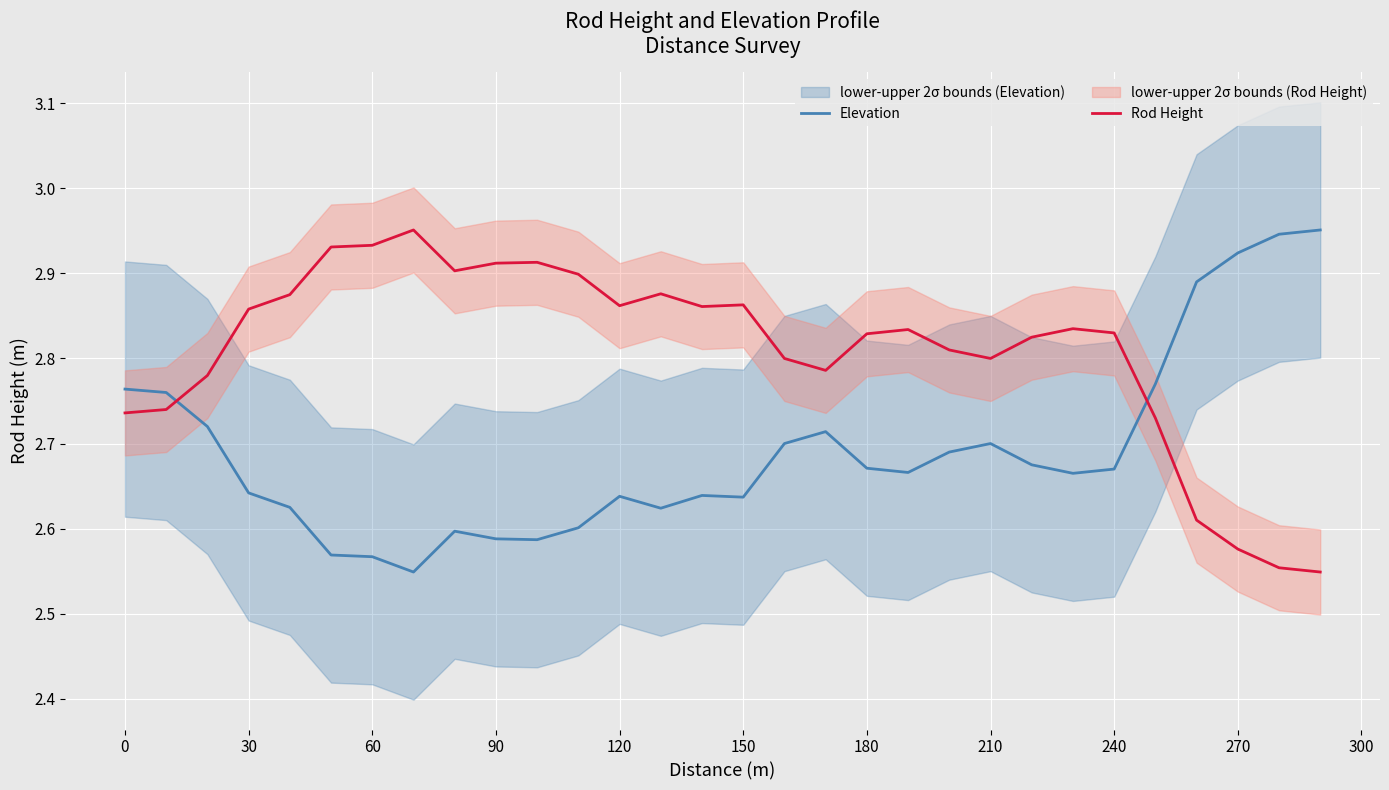

How many Rod Height values are between 2 and 3?

30